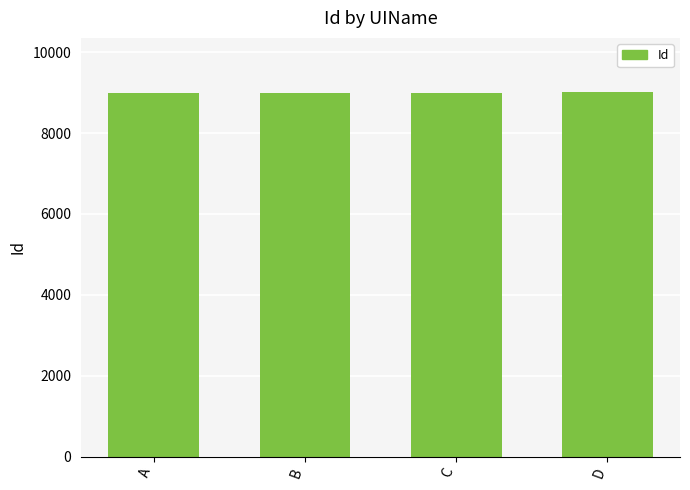

What is the greatest value displayed?

9004